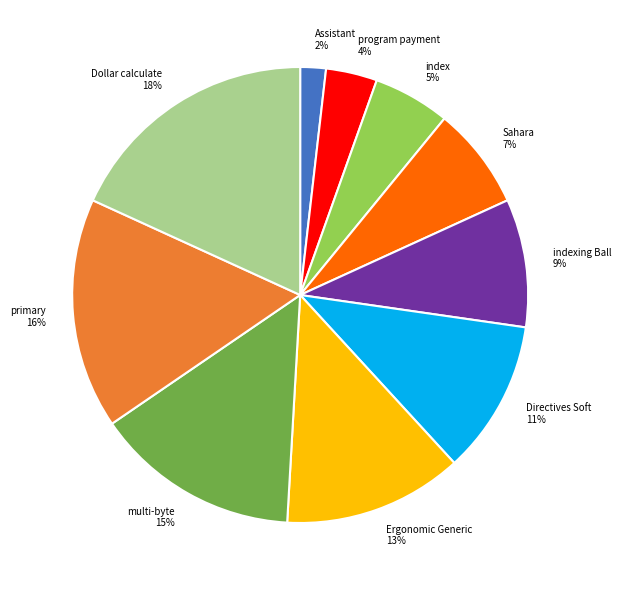

Between index 5% and Ergonomic Generic 13%, which is larger?

Ergonomic Generic 13%